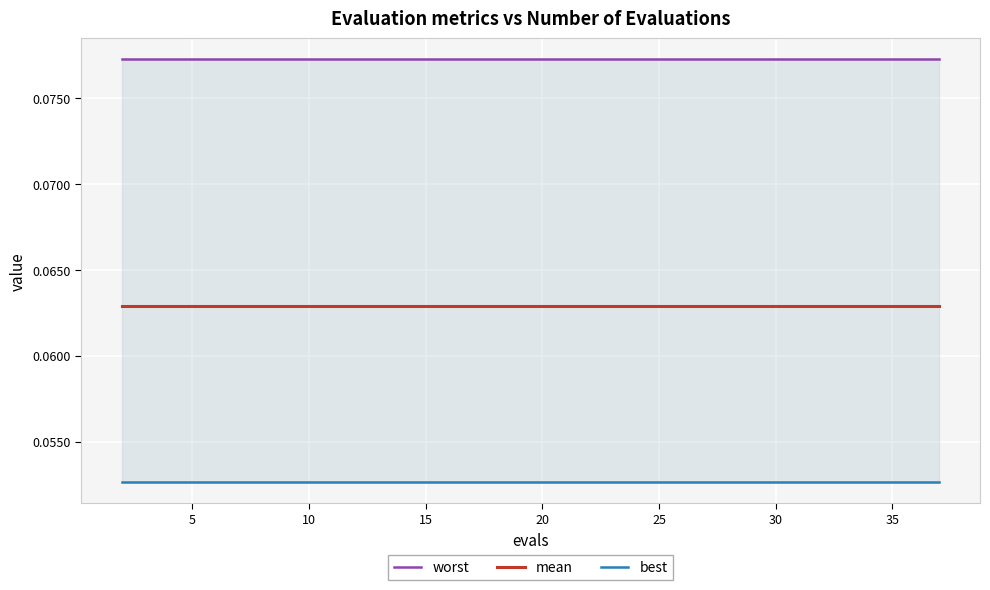

True or false: worst and mean intersect in this chart.

False